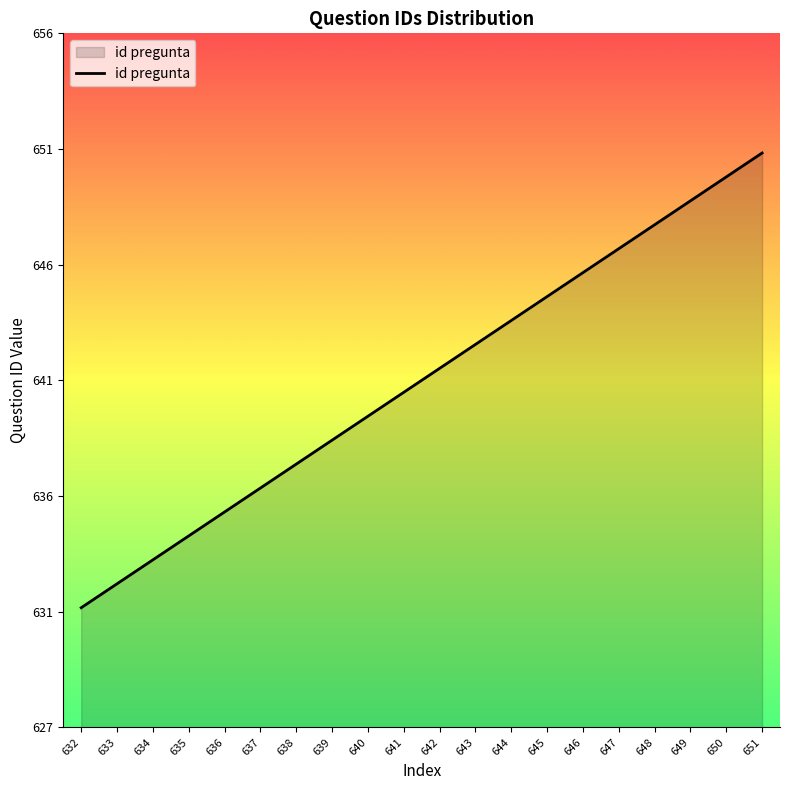

Which has a higher value, 648 or 644?

648